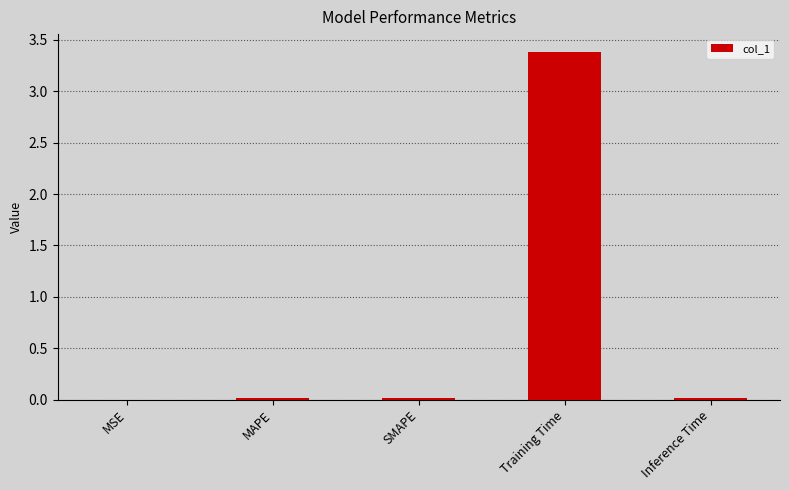

The value at Training Time is 2.1. True or false?

False